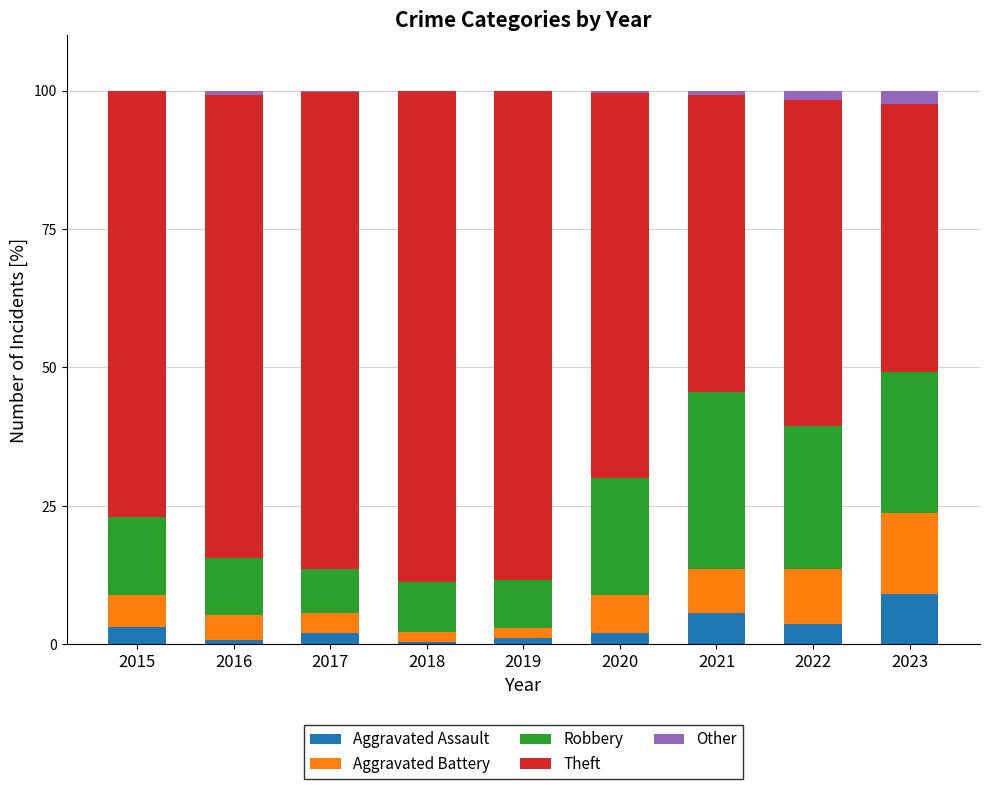

How many categories are shown in the chart?

9